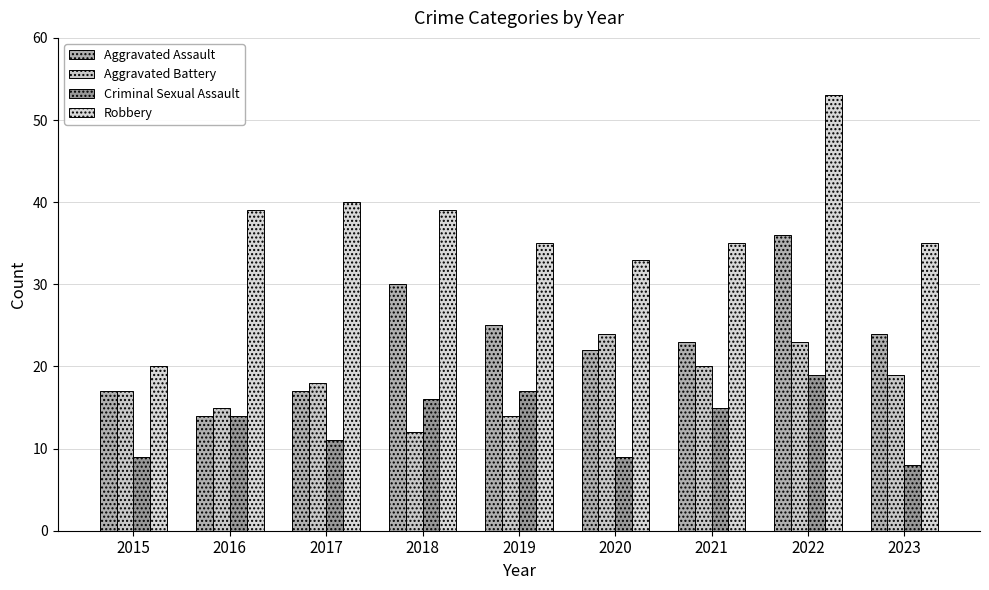

Reading right to left, what are all the values shown in this chart?

Aggravated Assault: 24	36	23	22	25	30	17	14	17
Aggravated Battery: 19	23	20	24	14	12	18	15	17
Criminal Sexual Assault: 8	19	15	9	17	16	11	14	9
Robbery: 35	53	35	33	35	39	40	39	20